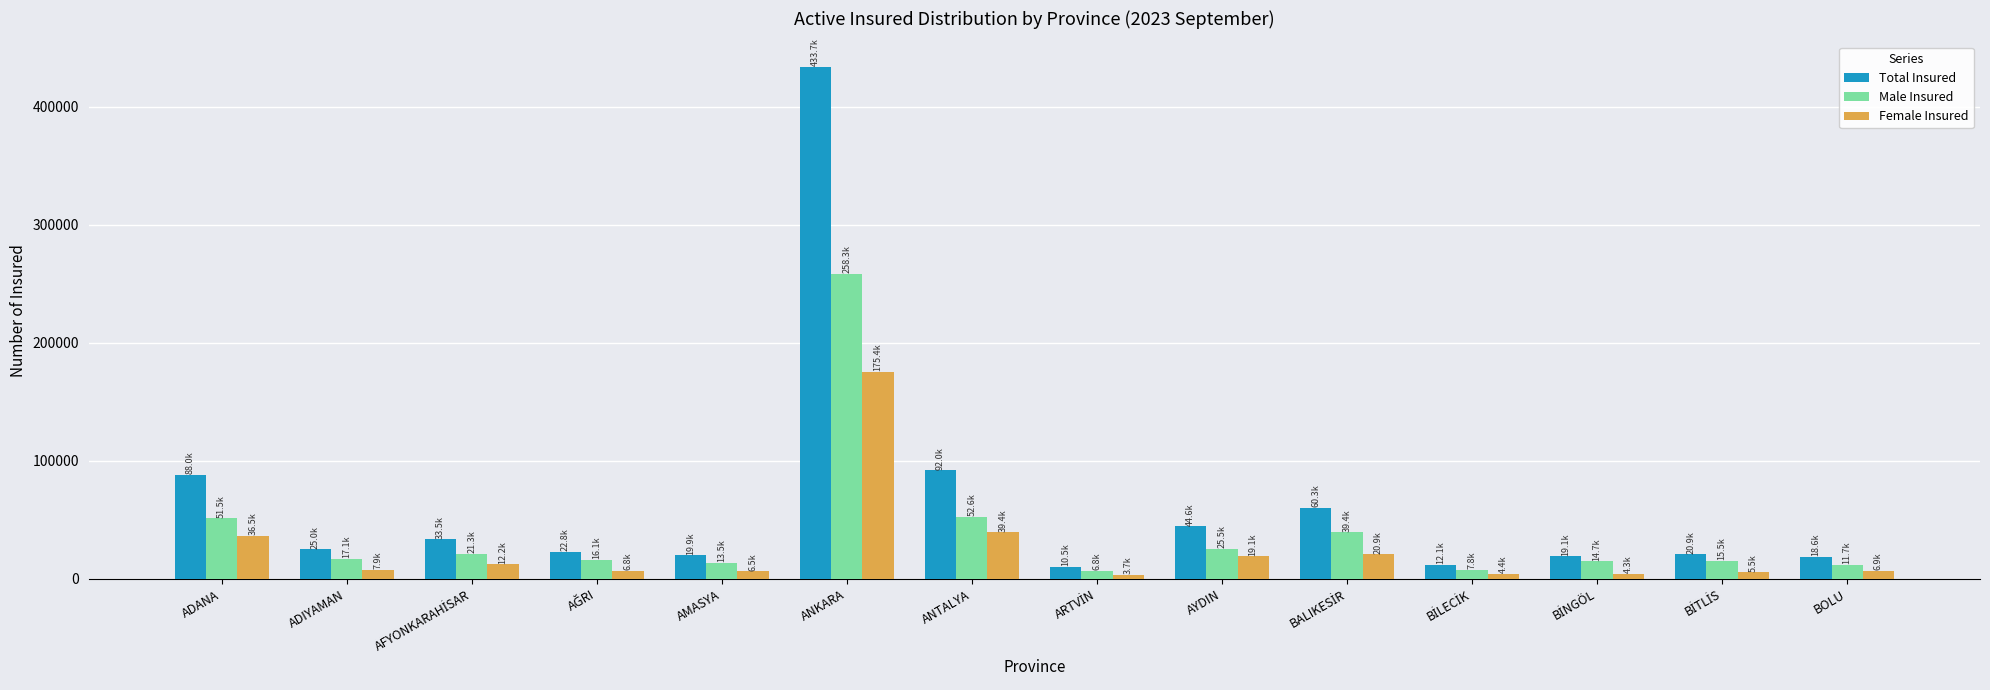

Which series has the largest total across all categories?

Total Insured